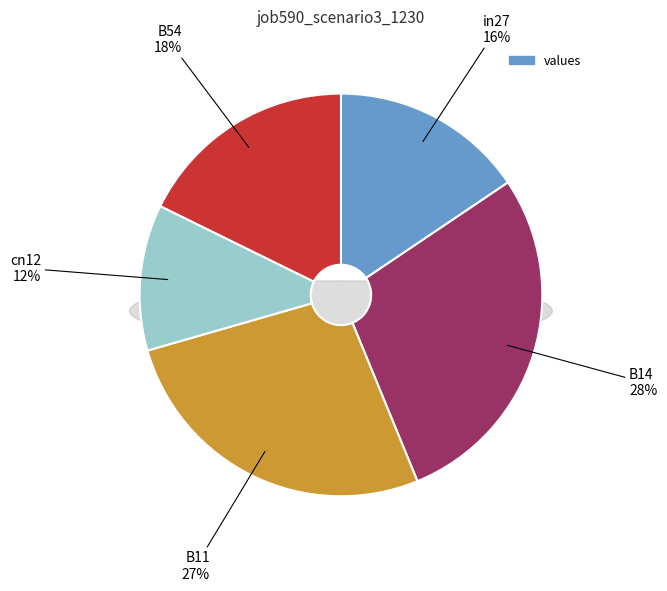

How many slices are in this pie chart?

5